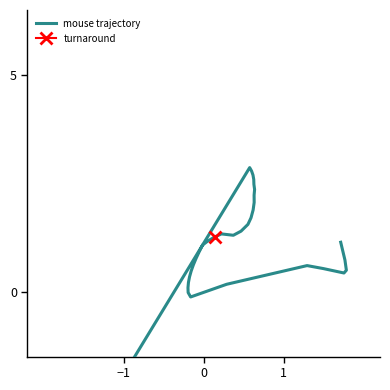

What is the value of the 35th point from the left?

0.5